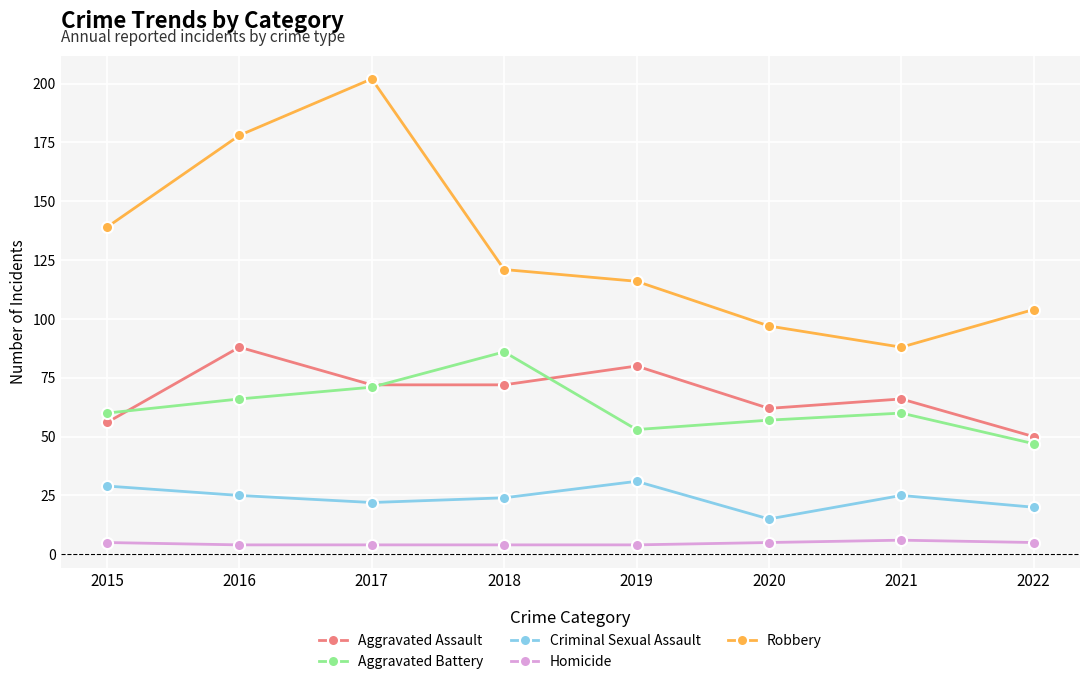

Rank the categories by Robbery value from lowest to highest.

2021, 2020, 2022, 2019, 2018, 2015, 2016, 2017